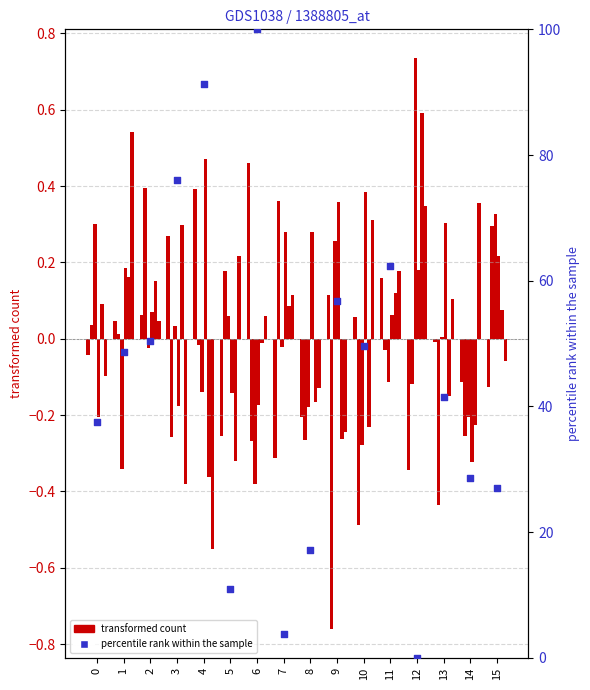

Approximately how many times larger is the value at 11 compared to 5?

5.7